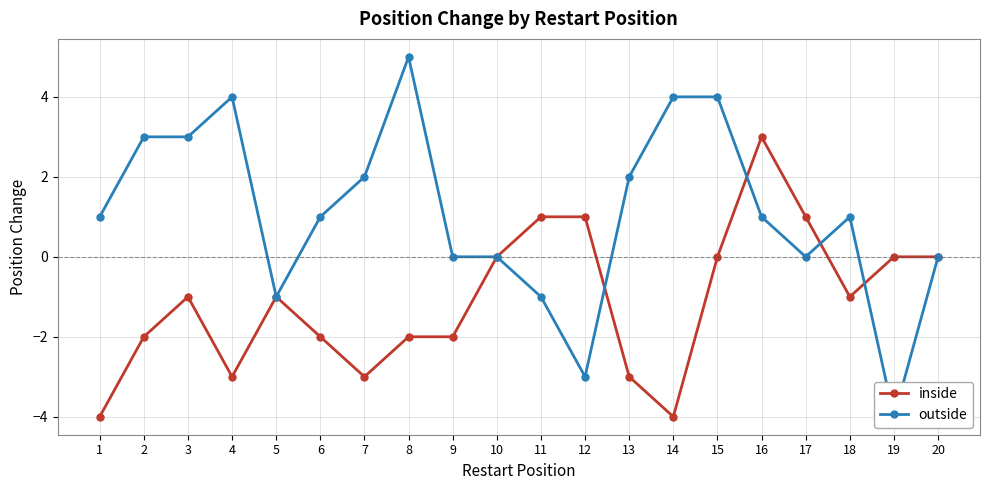

Rank the series at 4 from highest to lowest value.

outside, inside